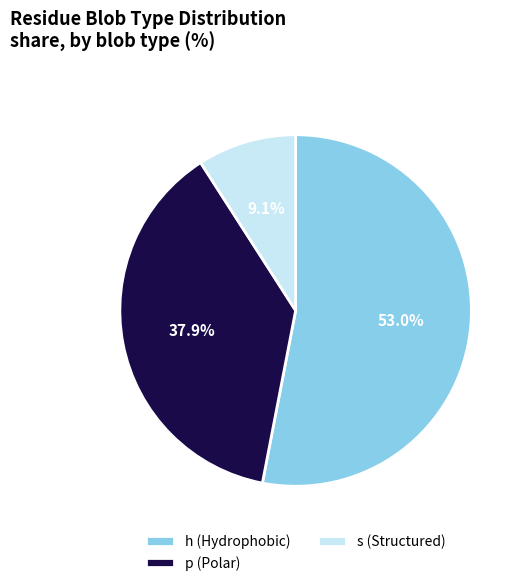

Between s (Structured) and p (Polar), which is larger?

p (Polar)